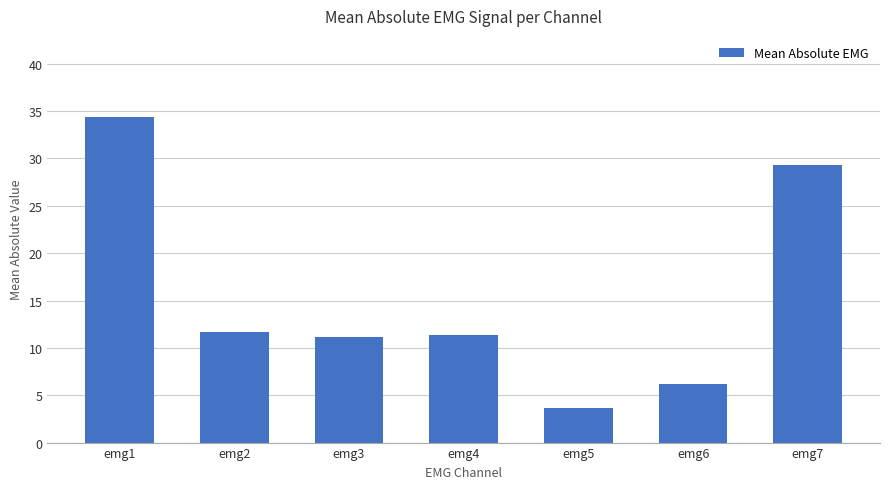

What is the ratio of the value at emg4 to the value at emg6?

1.8